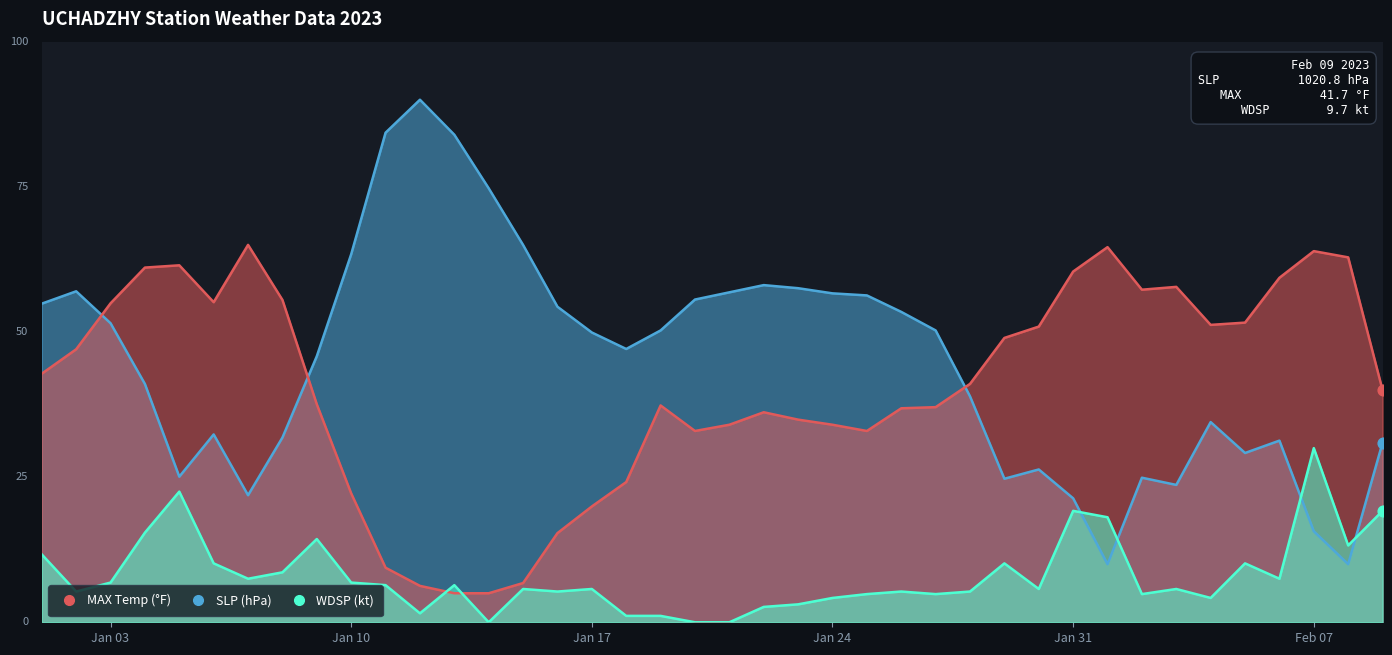

Which series contains the lowest Y value?

WDSP